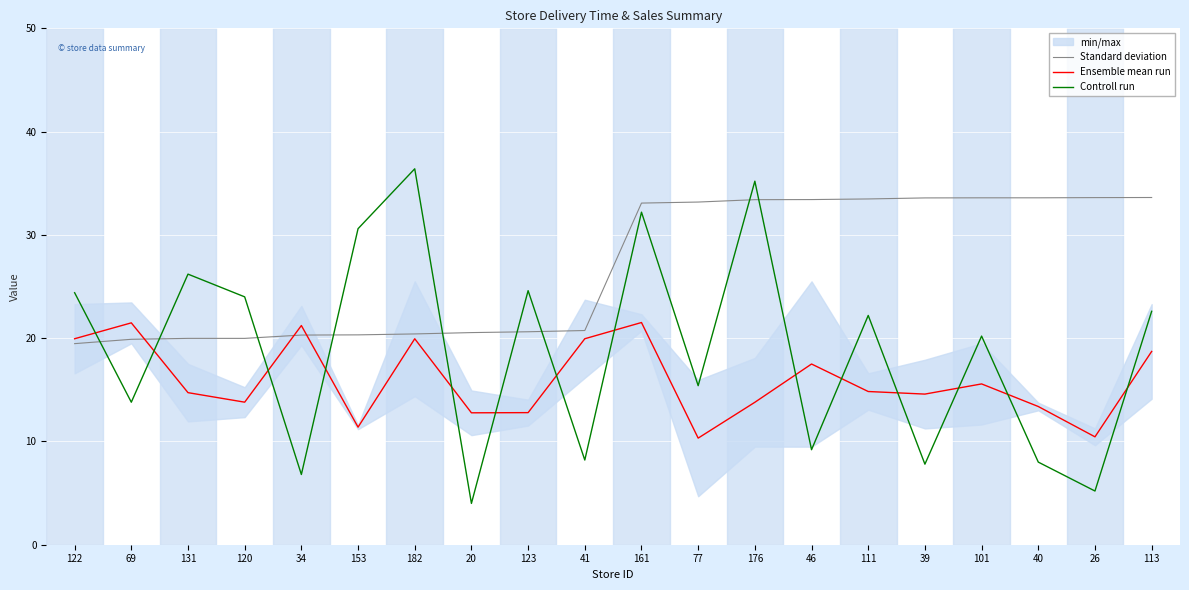

Where is the first local minimum for Ensemble mean run?

120